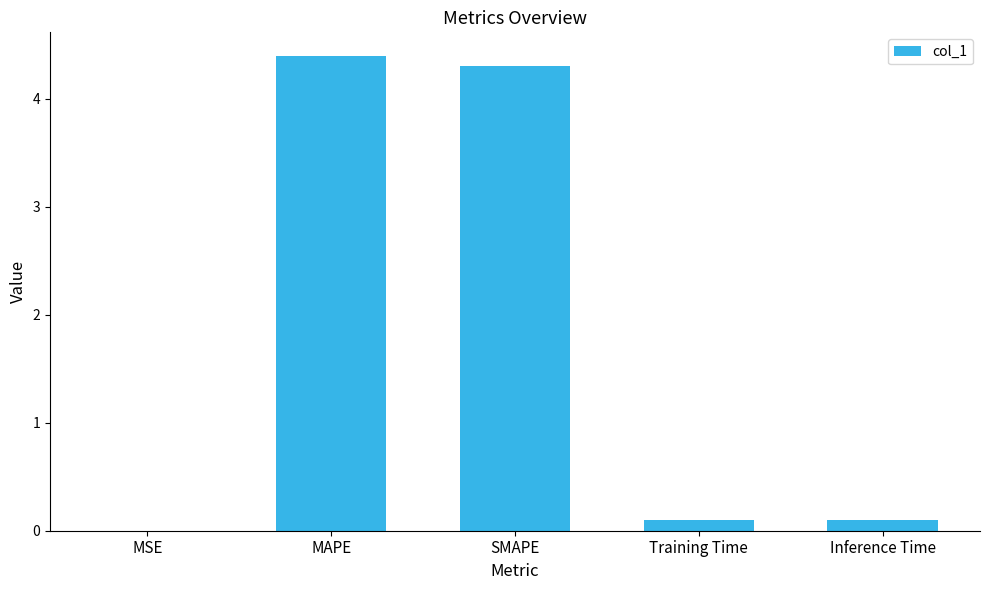

What is the average value?

1.8